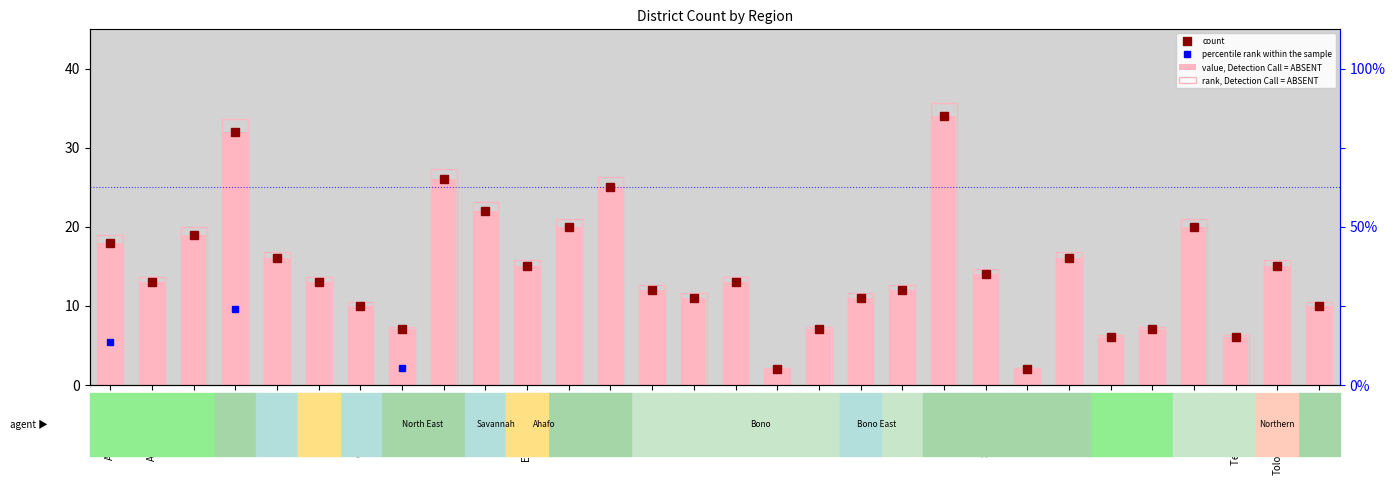

What is the sum of all values?

434